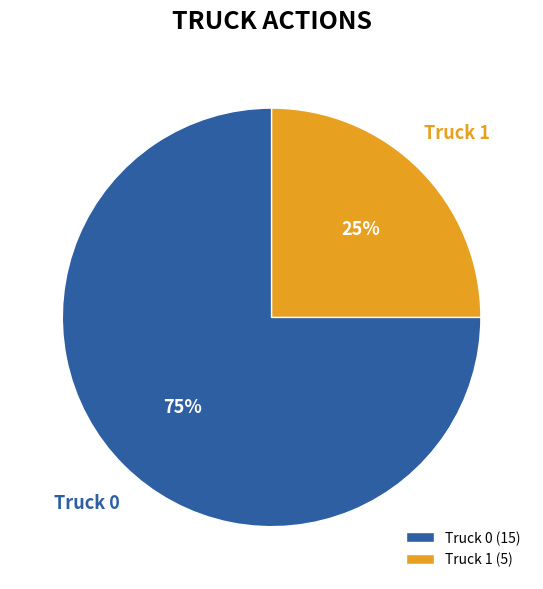

Is the sum of Truck 1 and Truck 0 greater than half?

Yes